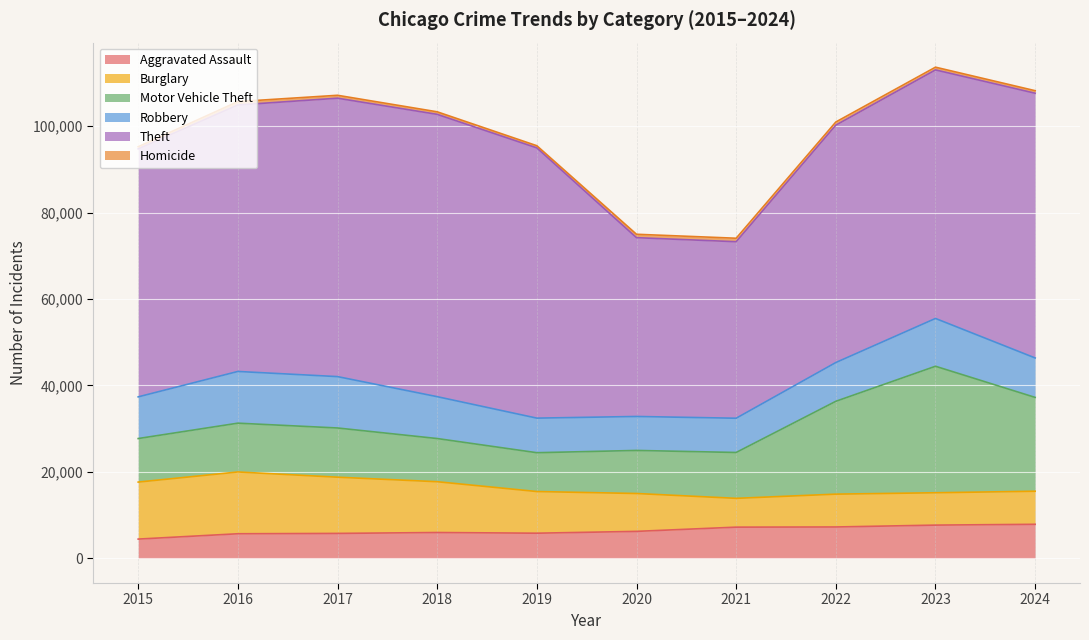

At which label does Aggravated Assault first exceed 6265?

2021